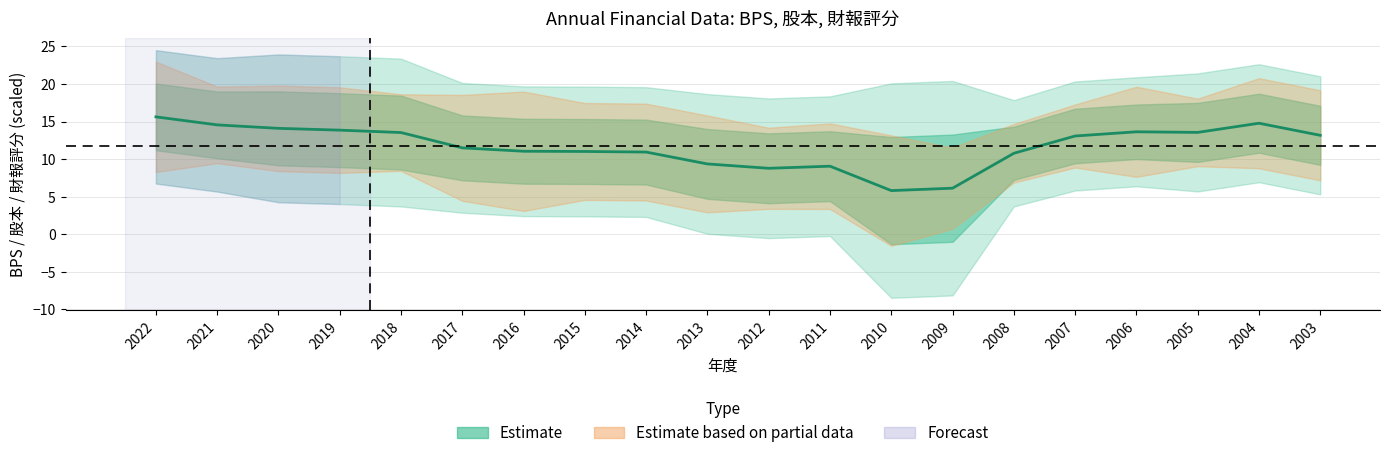

Rank the categories by value from lowest to highest.

2010, 2009, 2012, 2011, 2013, 2008, 2014, 2015, 2016, 2017, 2007, 2003, 2018, 2005, 2006, 2019, 2020, 2021, 2004, 2022